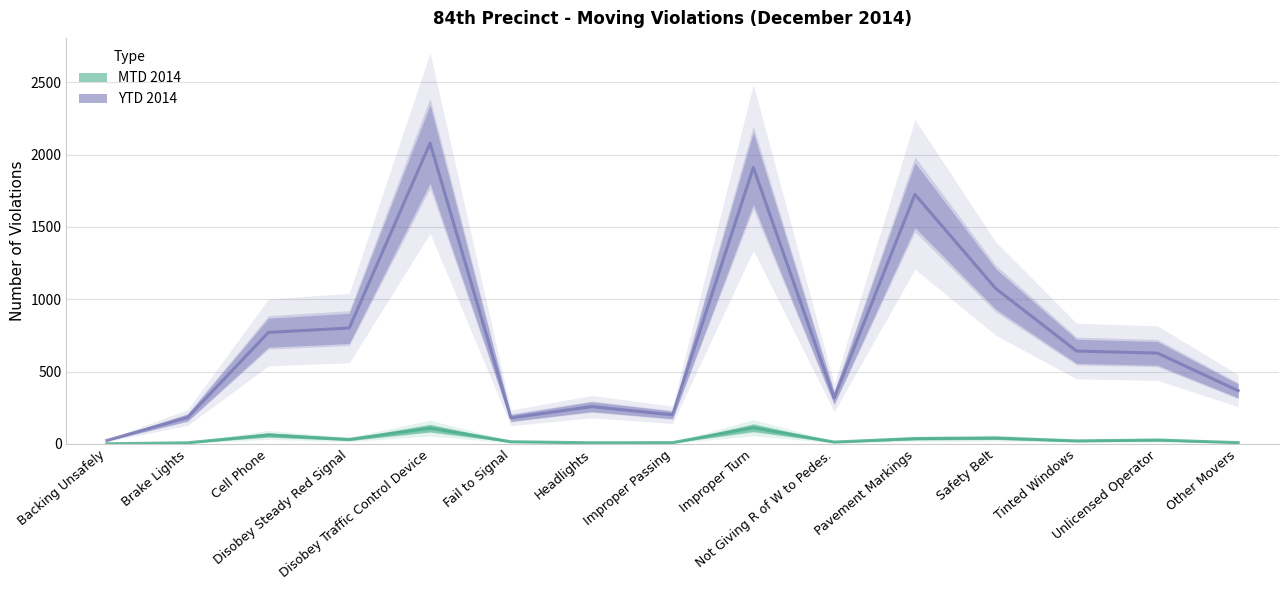

In MTD 2014, how many points are higher than both neighbors (excluding endpoints)?

5